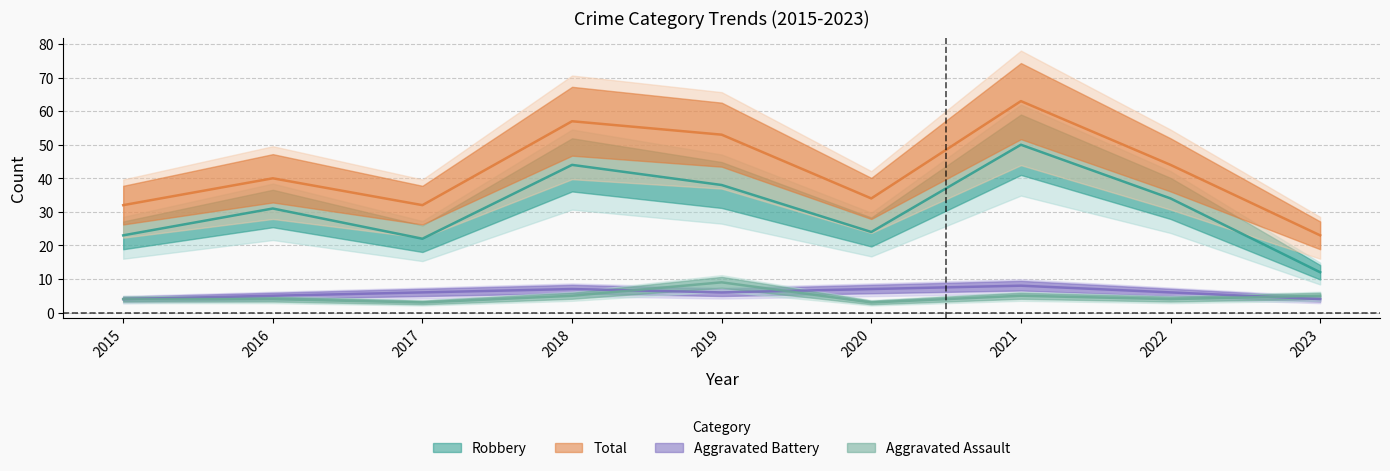

Rank the categories by Total value from highest to lowest.

2021, 2018, 2019, 2022, 2016, 2020, 2015, 2017, 2023